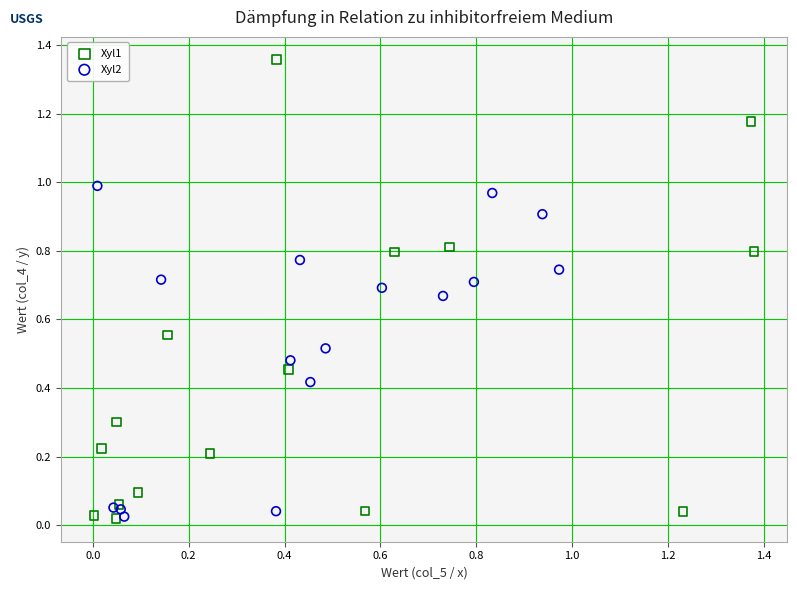

Which series reaches the maximum Y coordinate?

Xyl1